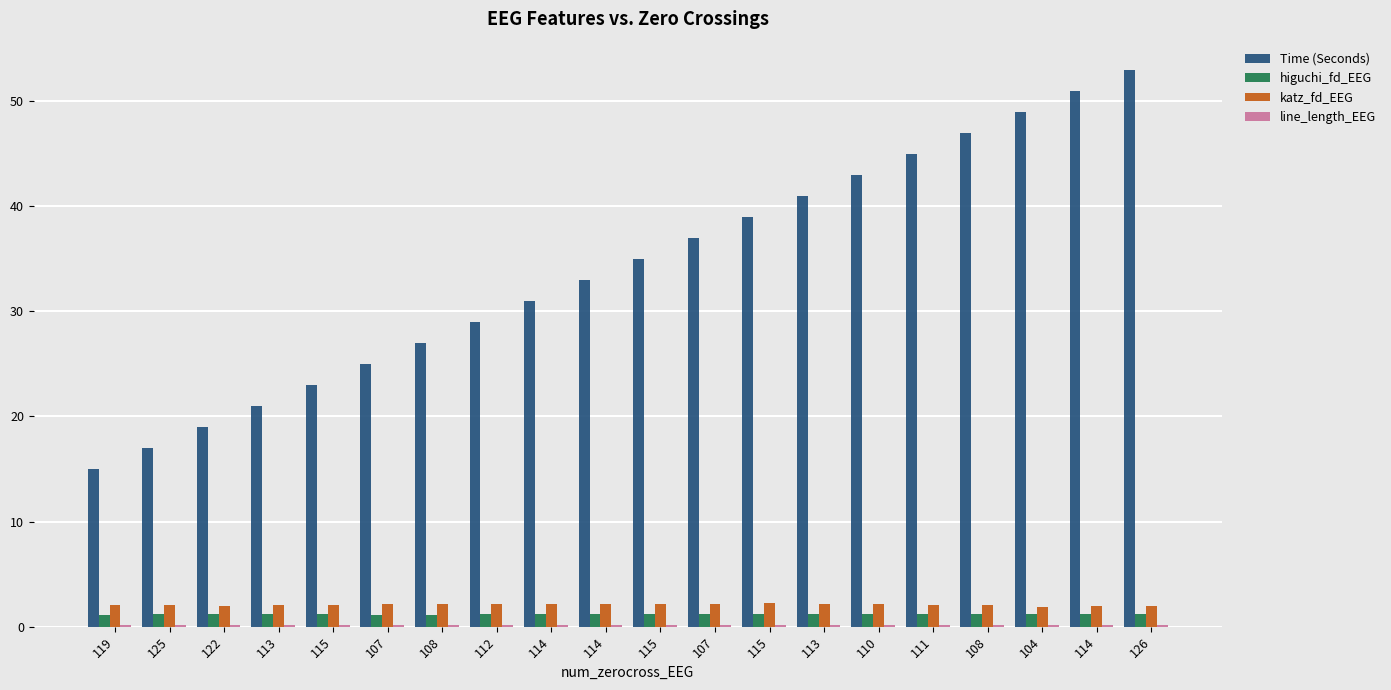

Reading left to right, what are all the values shown in this chart?

Time (Seconds): 15.0	17.0	19.0	21.0	23.0	25.0	27.0	29.0	31.0	33.0	35.0	37.0	39.0	41.0	43.0	45.0	47.0	49.0	51.0	53.0
higuchi_fd_EEG: 1.1	1.2	1.2	1.2	1.2	1.1	1.1	1.2	1.2	1.2	1.2	1.2	1.2	1.2	1.2	1.2	1.2	1.2	1.2	1.2
katz_fd_EEG: 2.1	2.1	2.0	2.1	2.1	2.2	2.1	2.2	2.1	2.1	2.2	2.2	2.2	2.2	2.2	2.1	2.1	1.9	2.0	1.9
line_length_EEG: 0.1	0.1	0.1	0.1	0.1	0.1	0.1	0.1	0.1	0.1	0.1	0.1	0.1	0.1	0.1	0.1	0.1	0.1	0.1	0.1